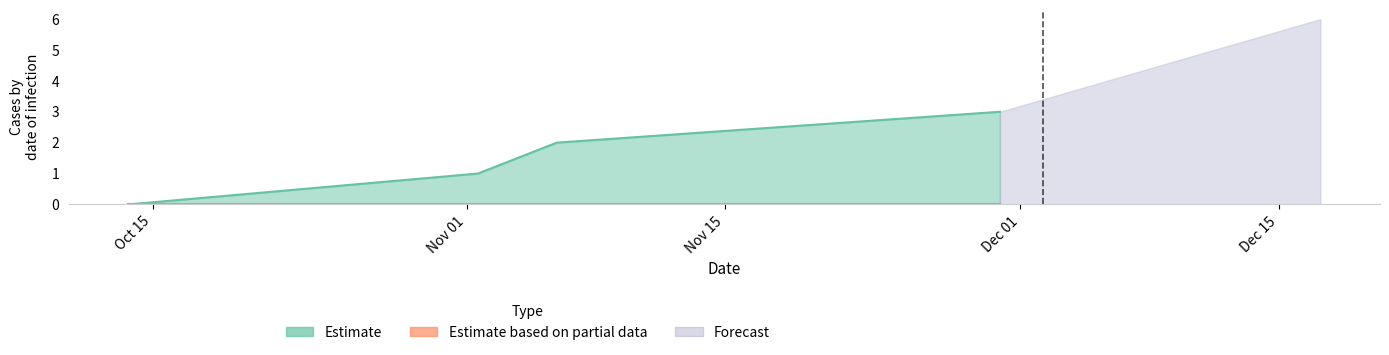

Which has a higher value, 1539447825 or 1541083701?

1541083701